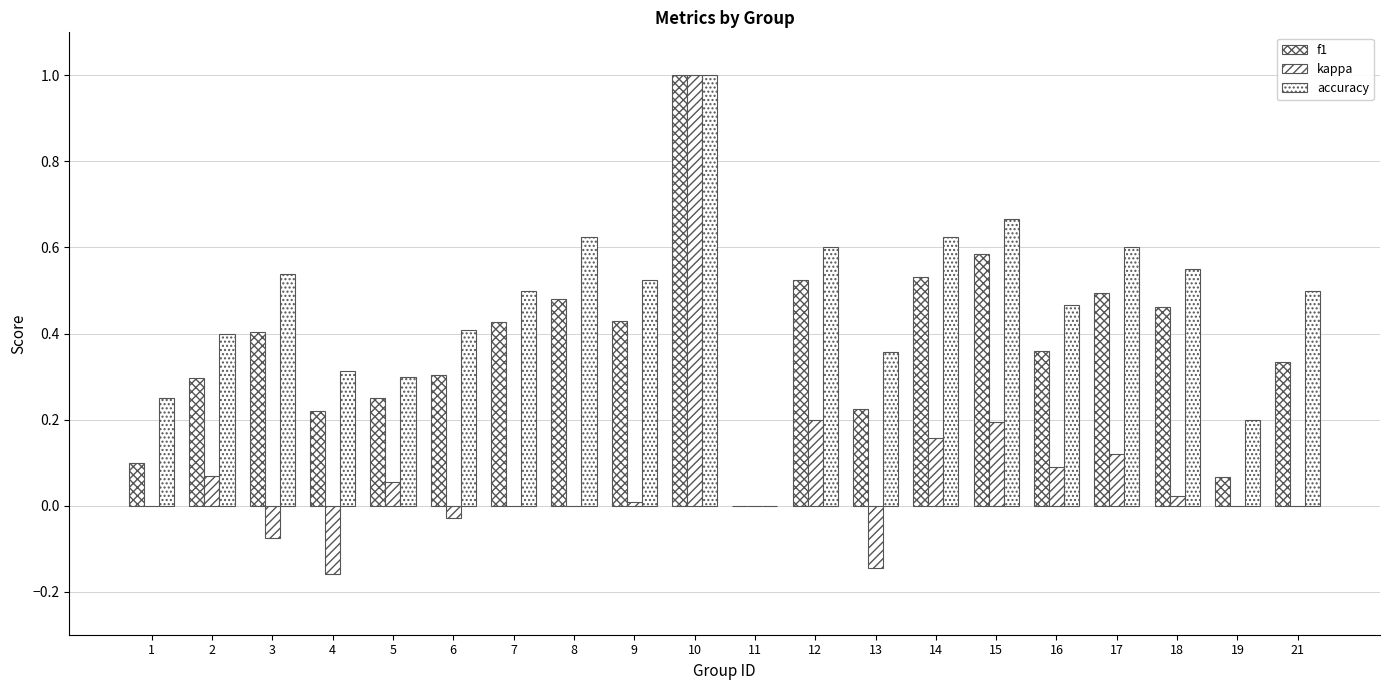

How many values in accuracy are above zero?

19